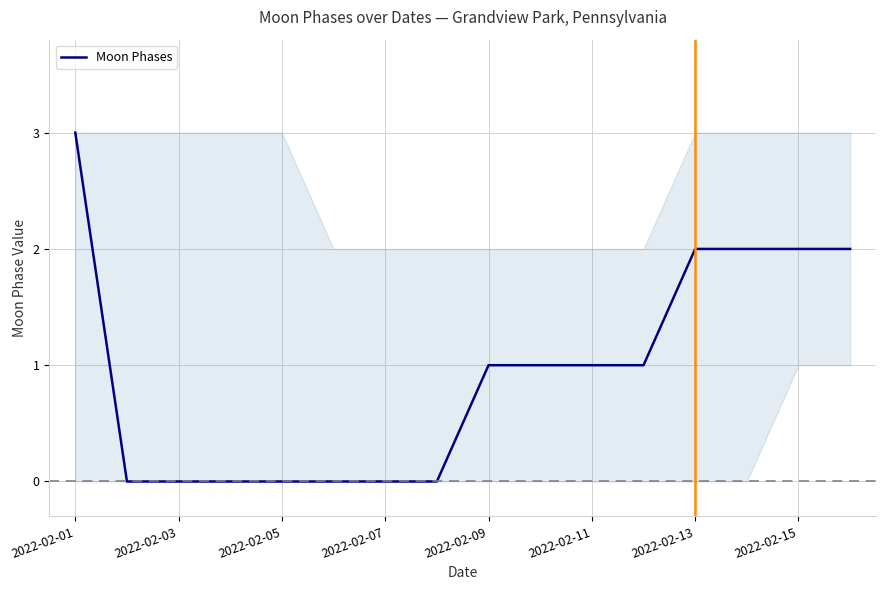

What is the difference between the maximum and minimum values?

3